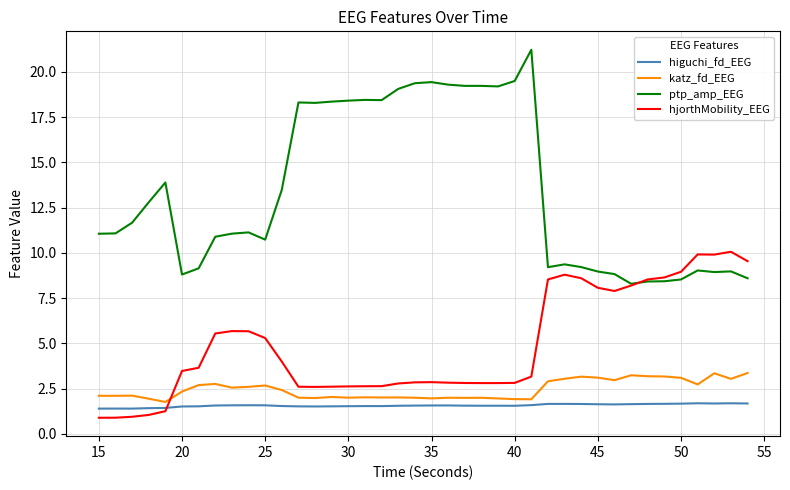

True or false: hjorthMobility_EEG has more than 1 points higher than both neighbors.

True